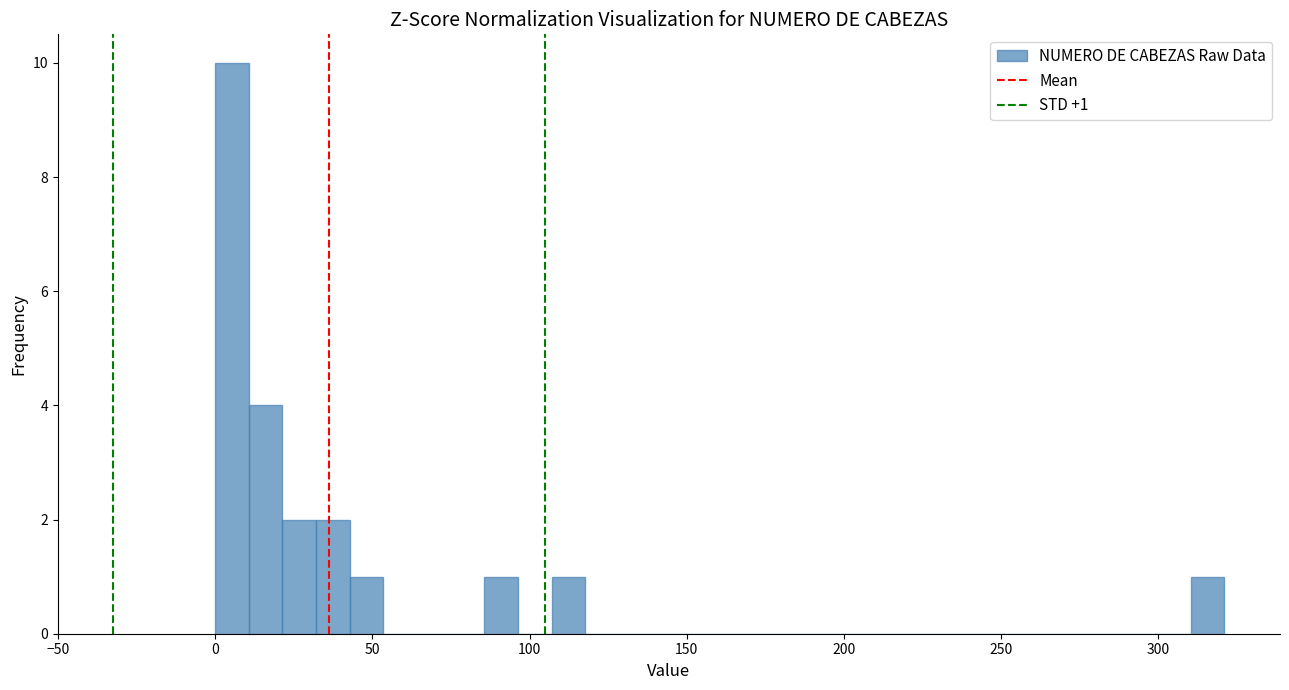

Read against the x-axis, roughly where is the centre of the tallest bar?

5